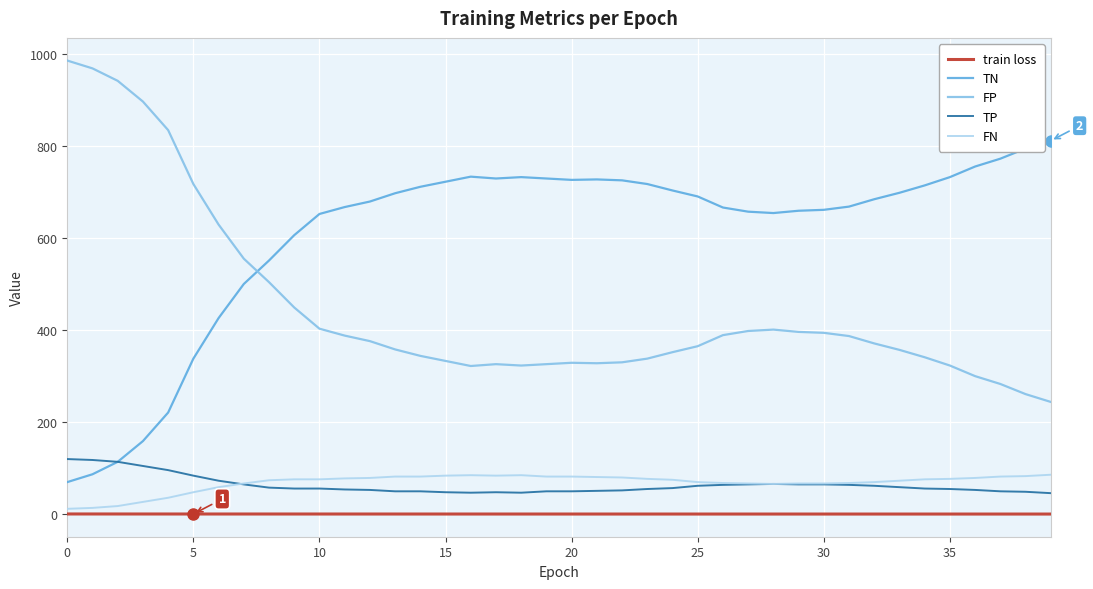

What is the maximum value shown in the chart?

985.0